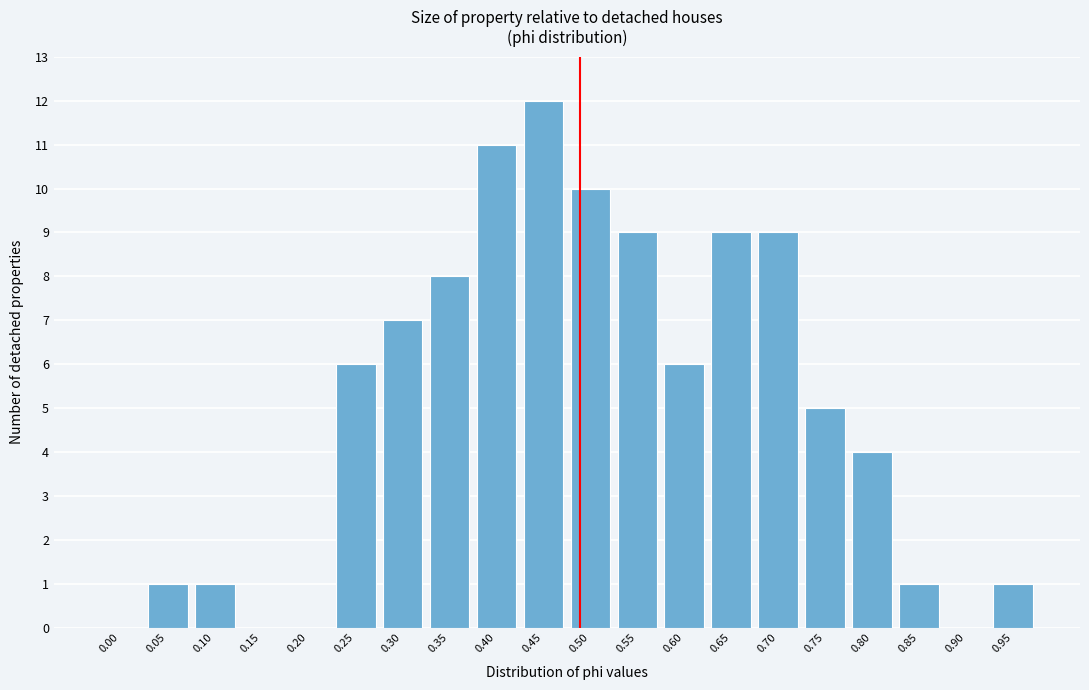

Reading left to right, list all the values displayed in this chart.

0.00=0	0.05=1	0.10=1	0.15=0	0.20=0	0.25=6	0.30=7	0.35=8	0.40=11	0.45=12	0.50=10	0.55=9	0.60=6	0.65=9	0.70=9	0.75=5	0.80=4	0.85=1	0.90=0	0.95=1